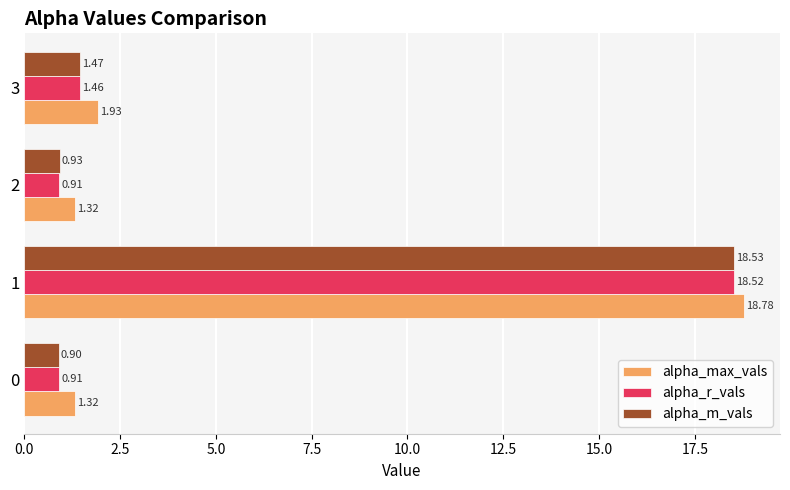

What is the sum of all alpha_r_vals values?

21.8